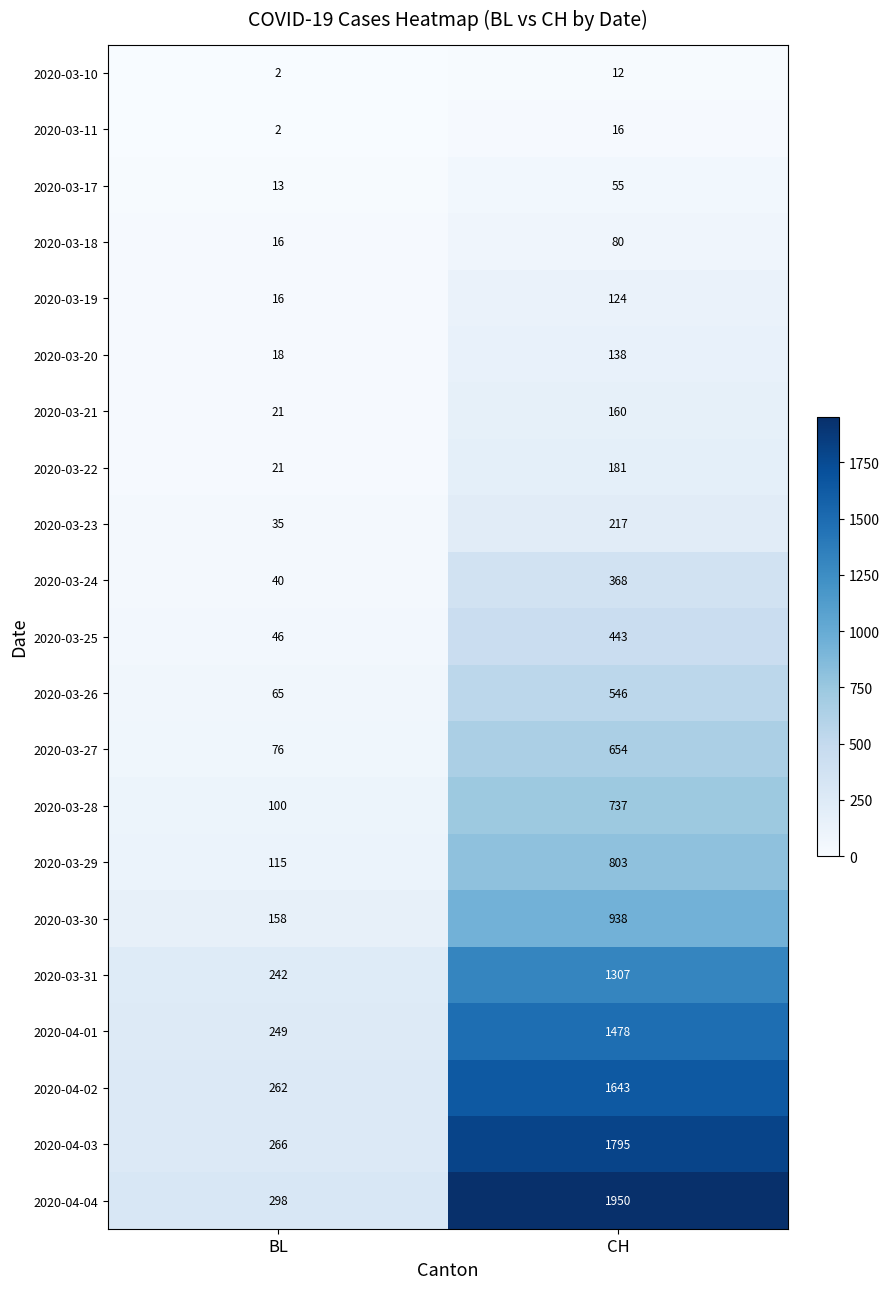

What is the difference between the 2020-04-04 values at CH and BL?

1652